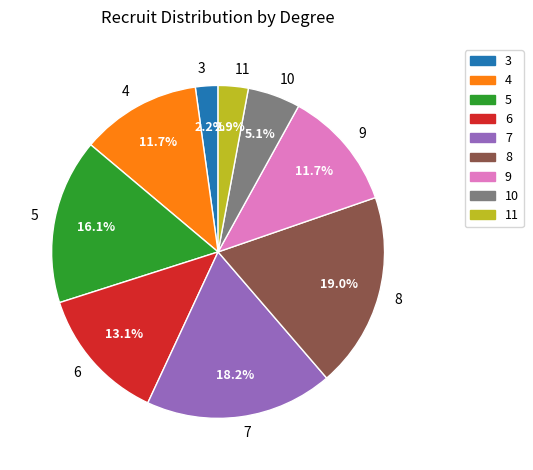

To the nearest percent, what is the difference between the largest and smallest slice percentages?

17%